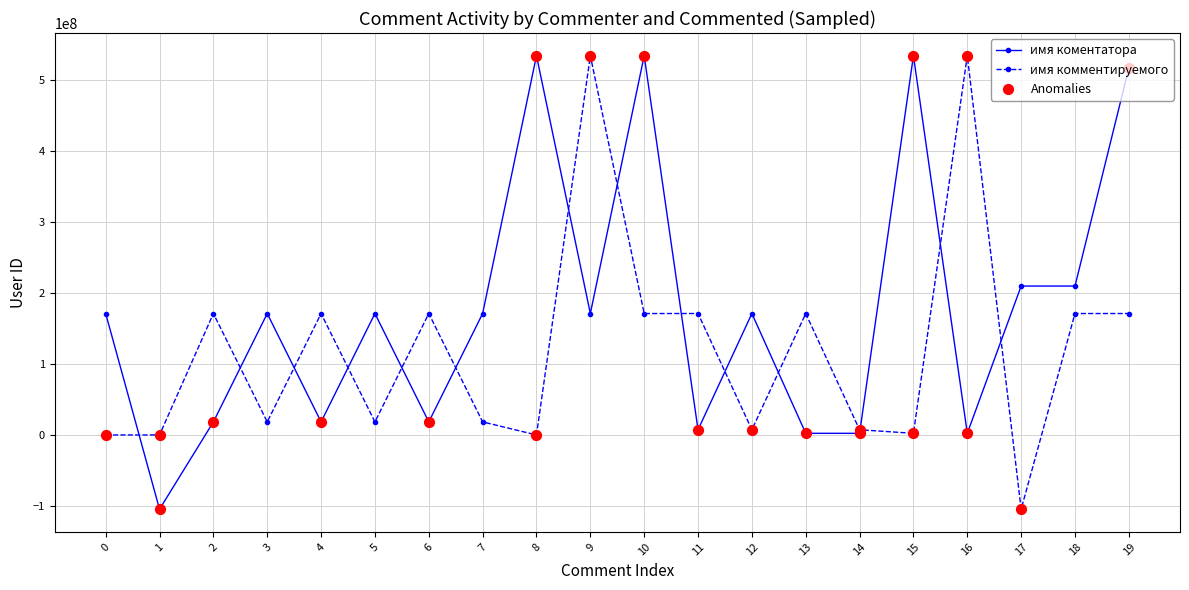

Which series has the largest total across all categories?

имя коментатора